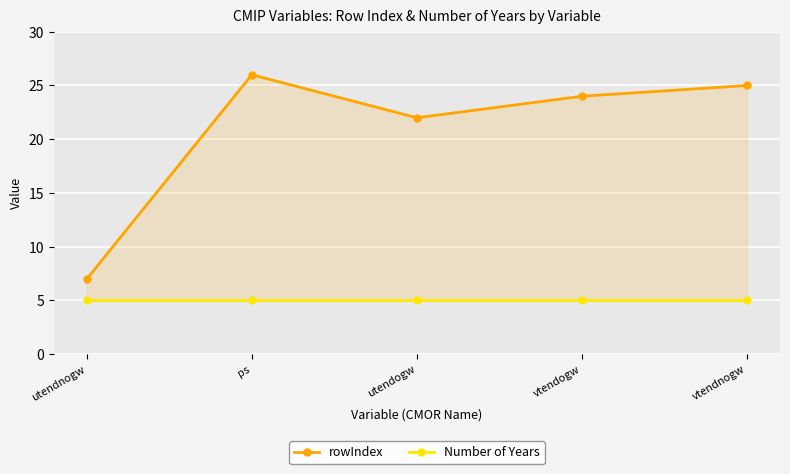

True or false: rowIndex and Number of Years intersect in this chart.

False